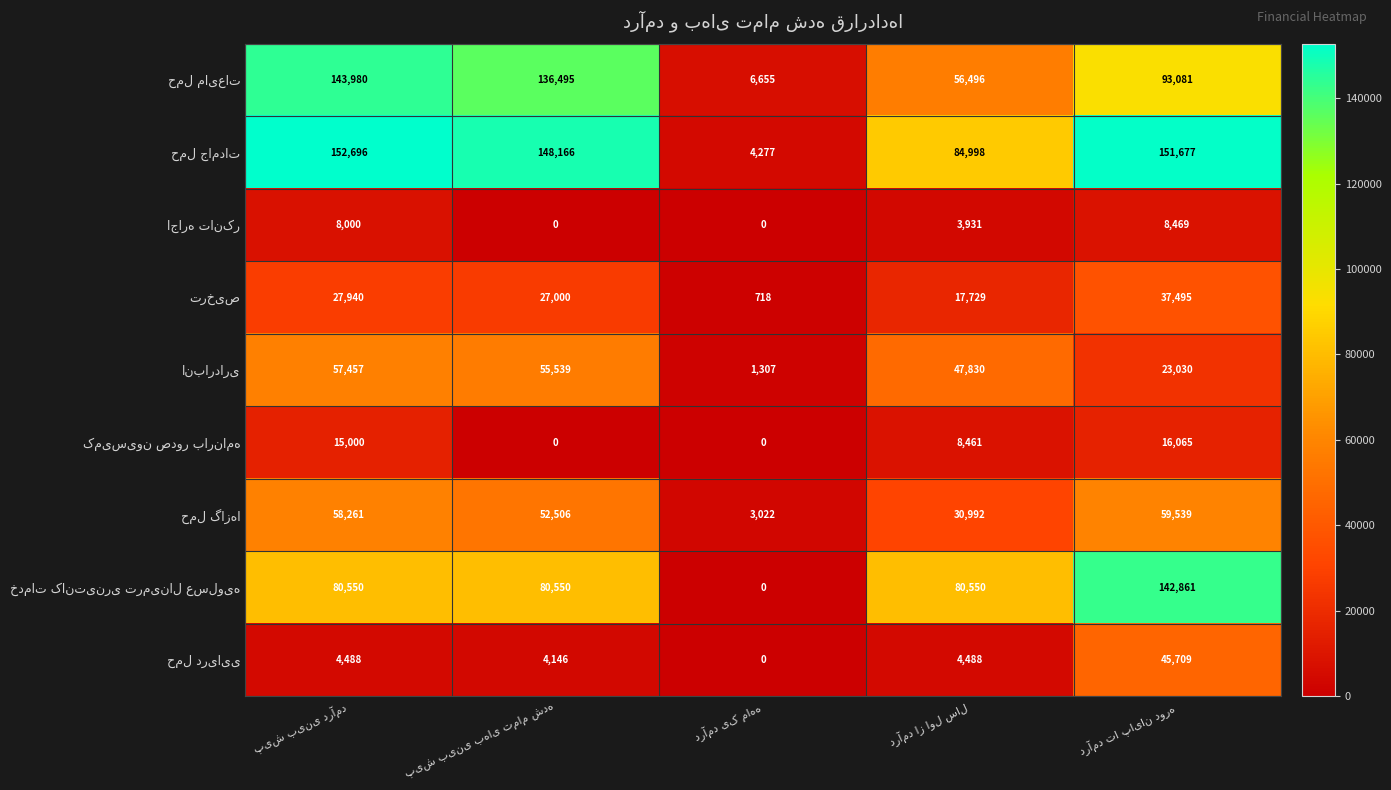

At how many categories does at least one series exceed 141038?

3